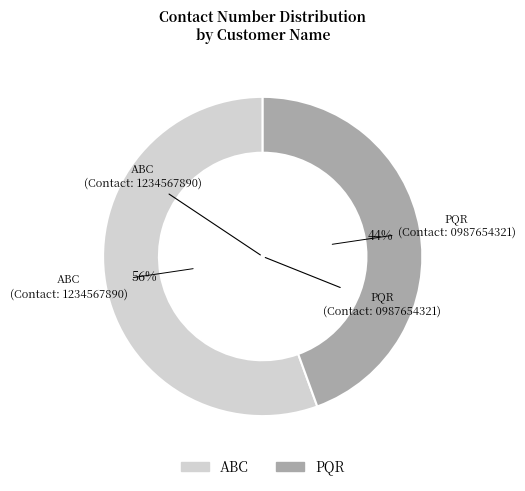

What is the ratio of the value at PQR to the value at ABC?

0.8